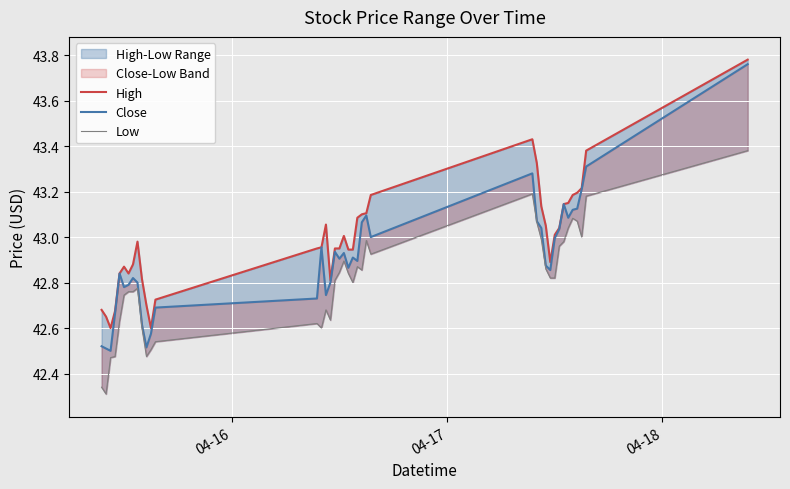

Rank the series by their maximum value, from highest to lowest.

High, Close, Low